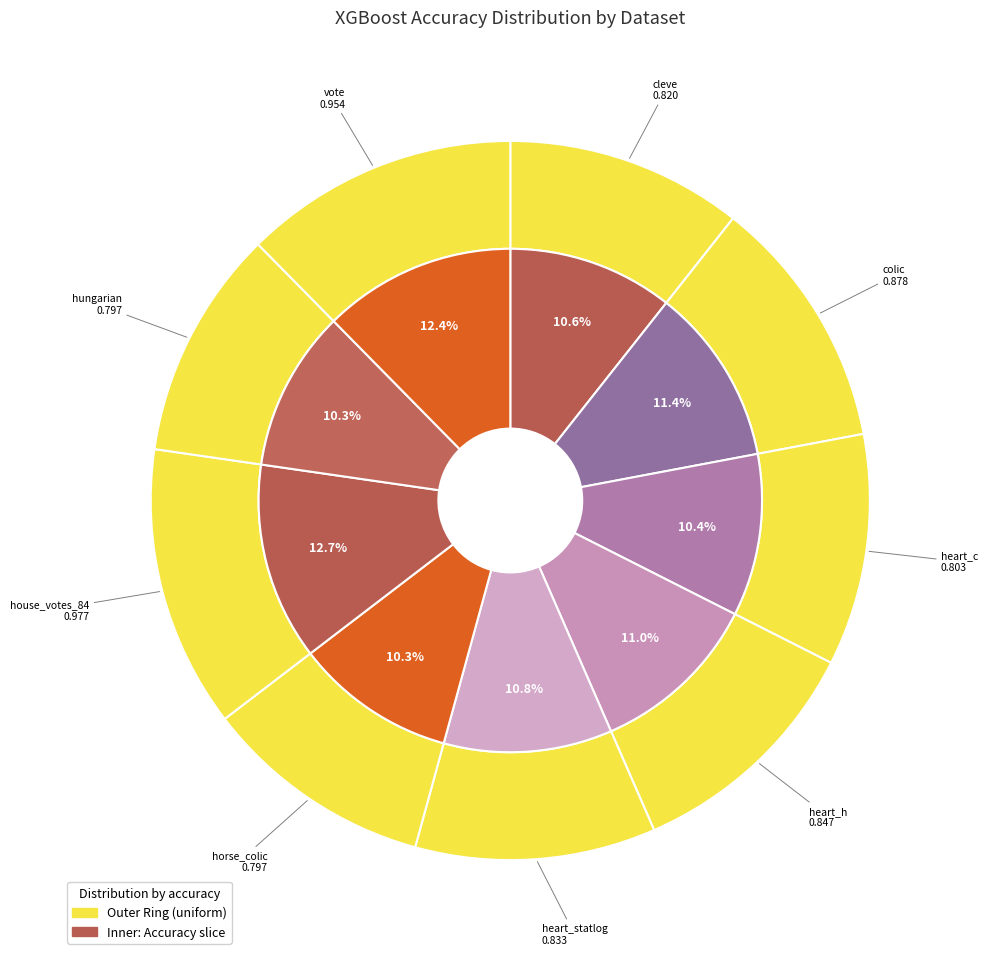

Is it true that heart_statlog is 23% of the pie?

False